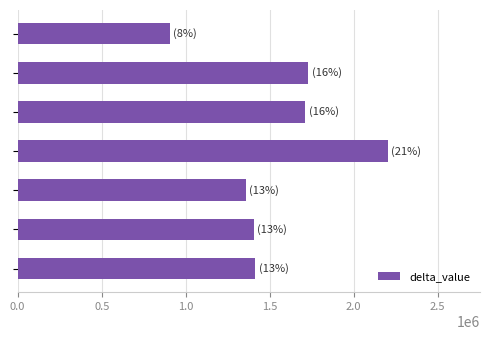

What is the difference between the second highest and second lowest values?

370375